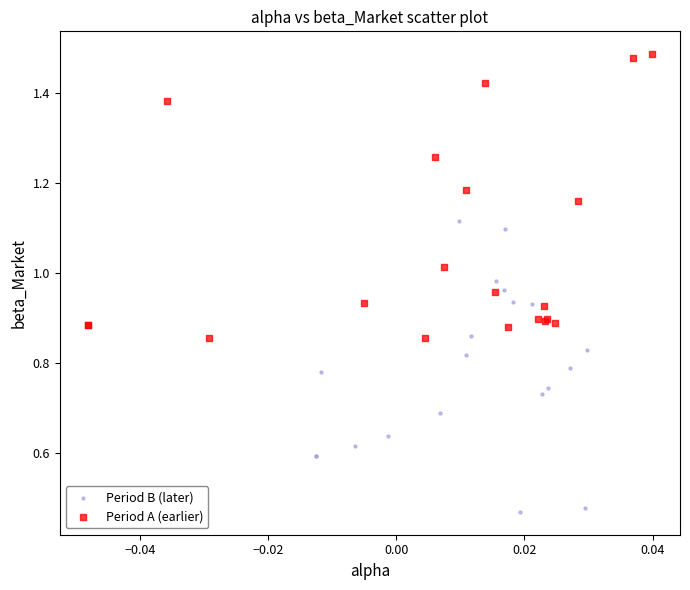

Which series contains the lowest Y value?

Period B (later)